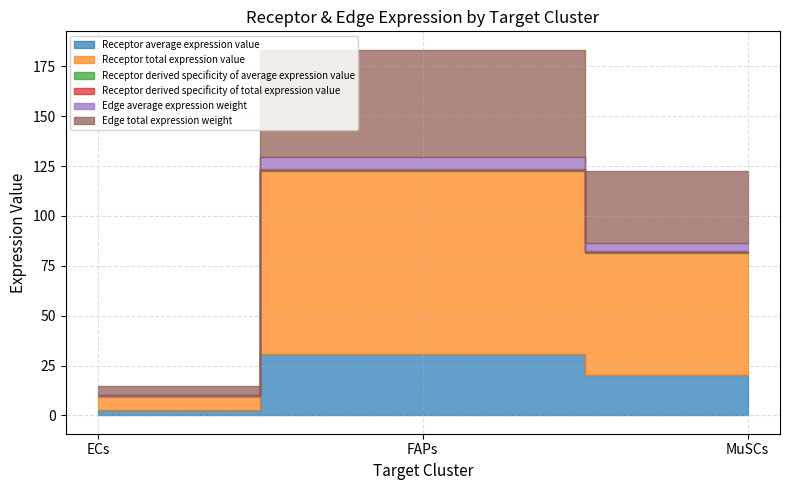

Where does the Receptor average expression value series first go above 20?

FAPs